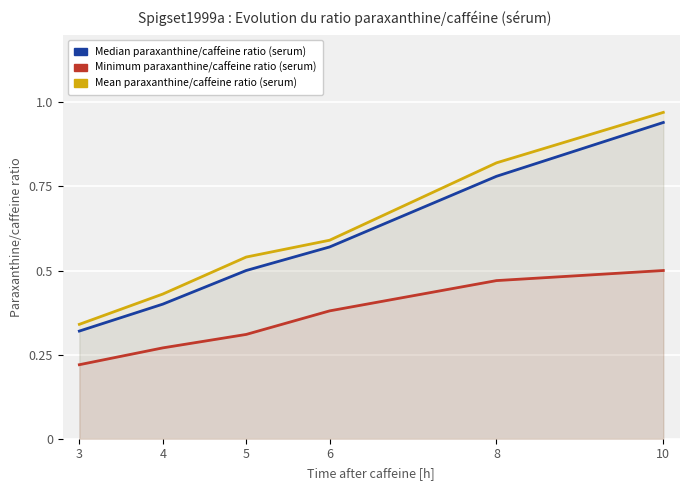

True or false: Median paraxanthine/caffeine ratio (serum) and Mean paraxanthine/caffeine ratio (serum) cross at least once.

False